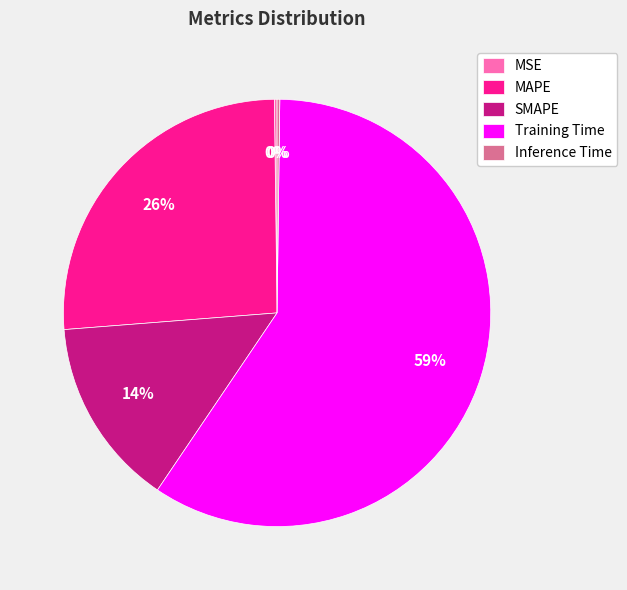

The MAPE slice represents 26% of the pie. True or false?

True